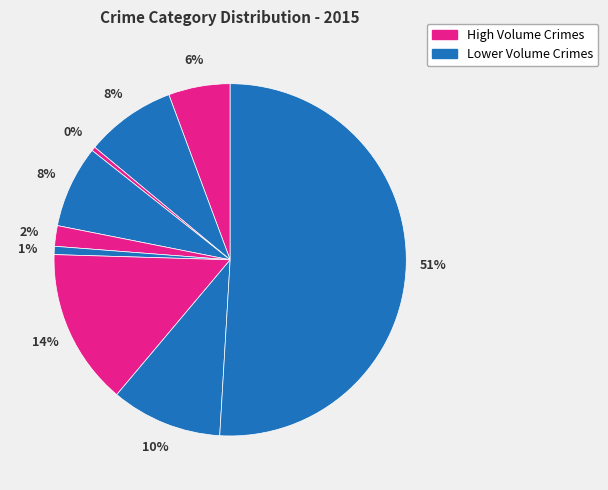

Count the number of slices in the pie.

9